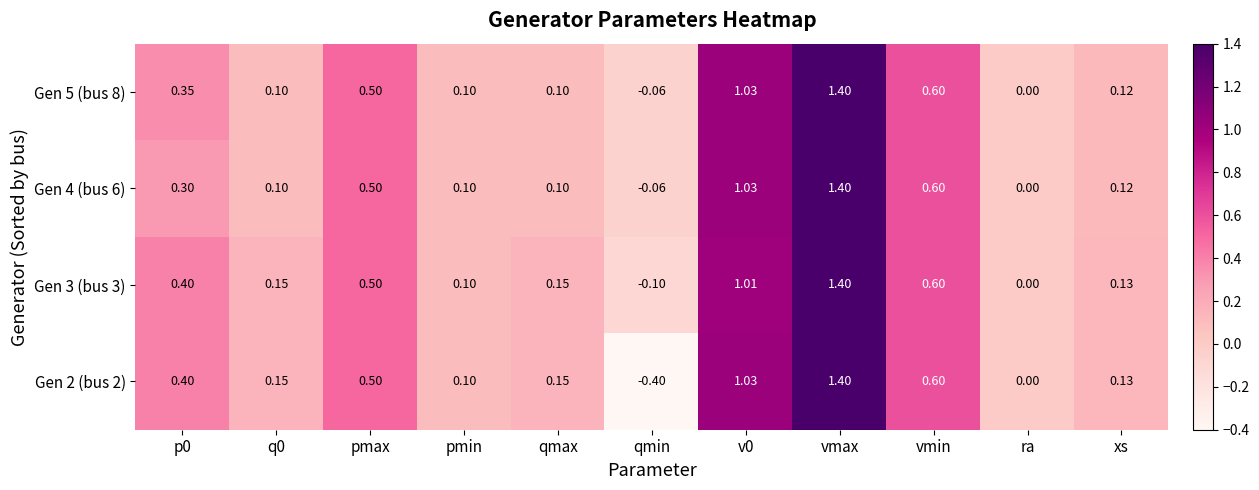

How many categories are shown in the chart?

11